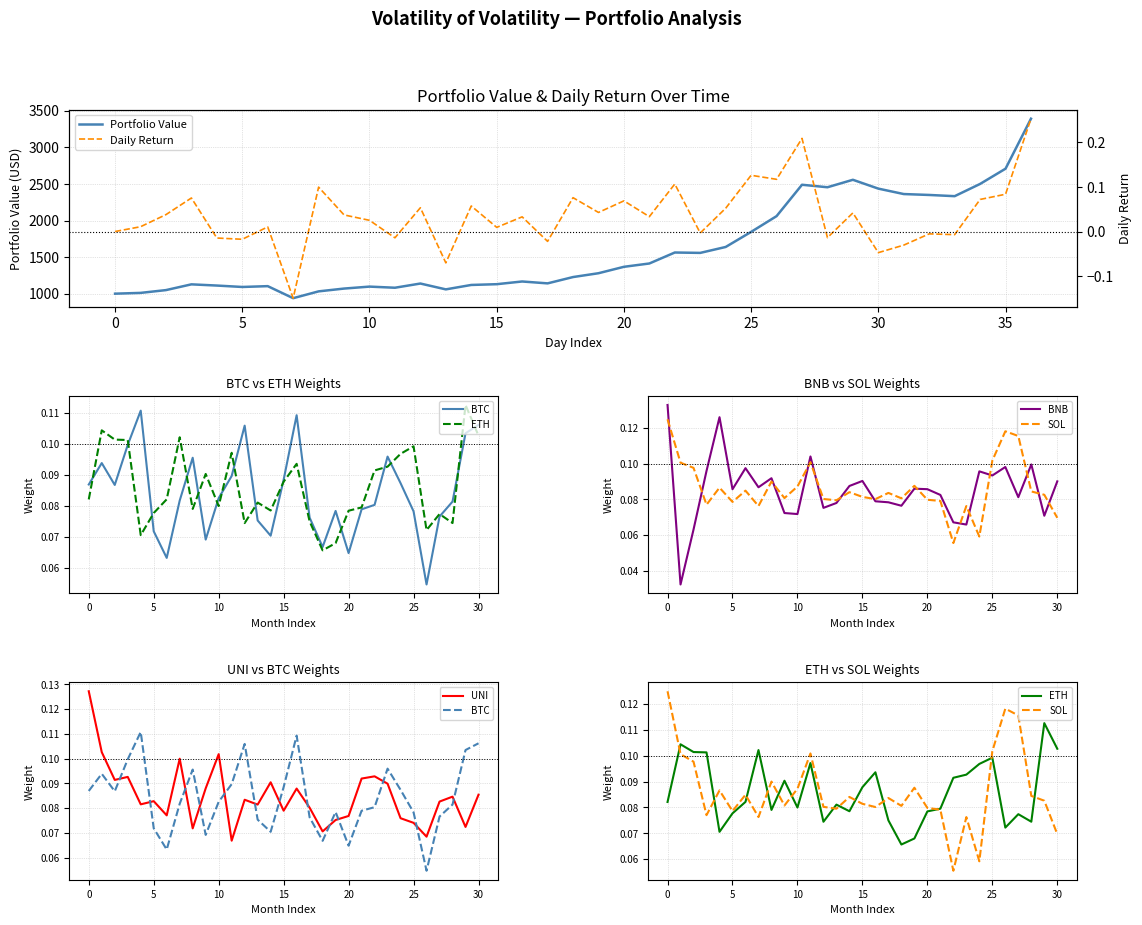

What is the sum of all Daily Return values?

1.3